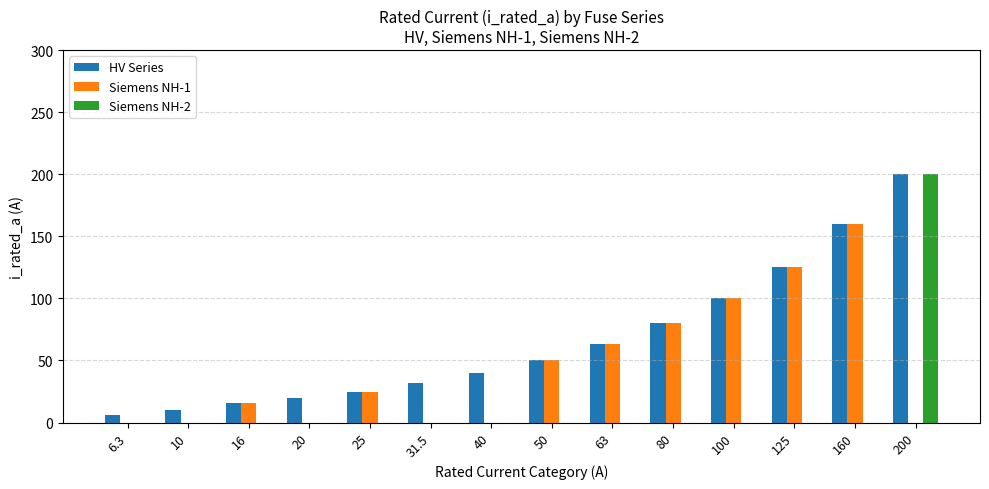

What is the average value of the Siemens NH-1 series?

44.2